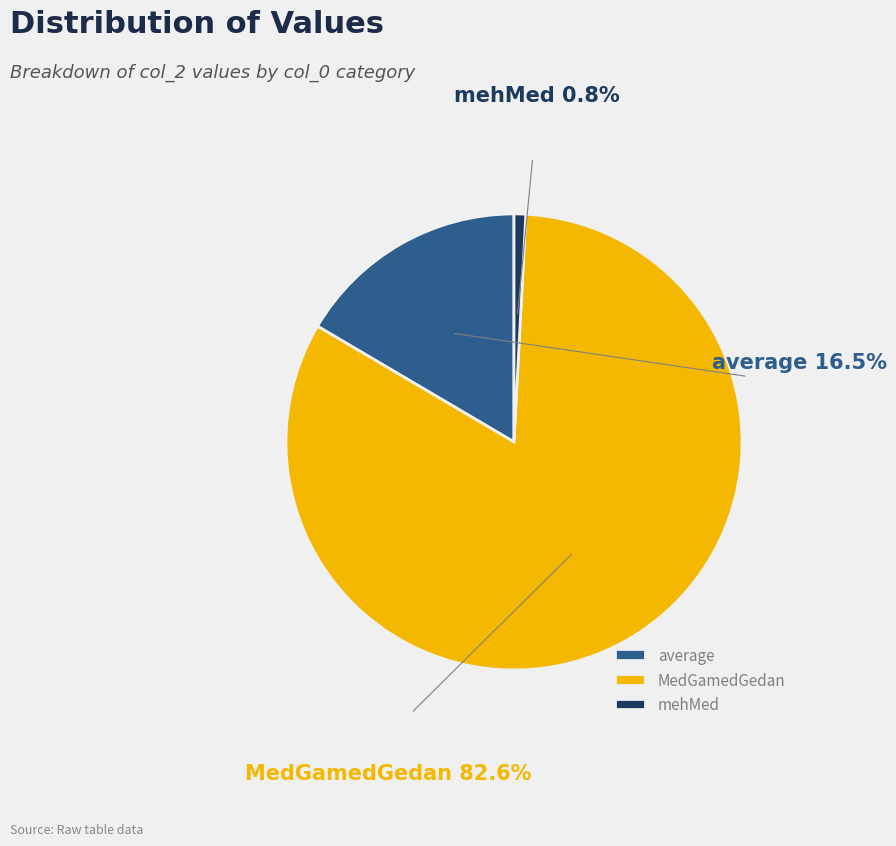

Rank the categories by value from highest to lowest.

MedGamedGedan, average, mehMed